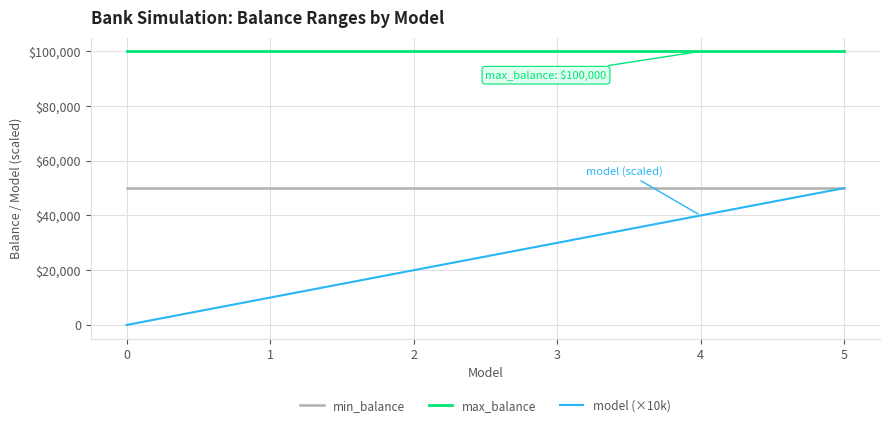

What is the value of the min_balance point at the 6th from the left?

50000